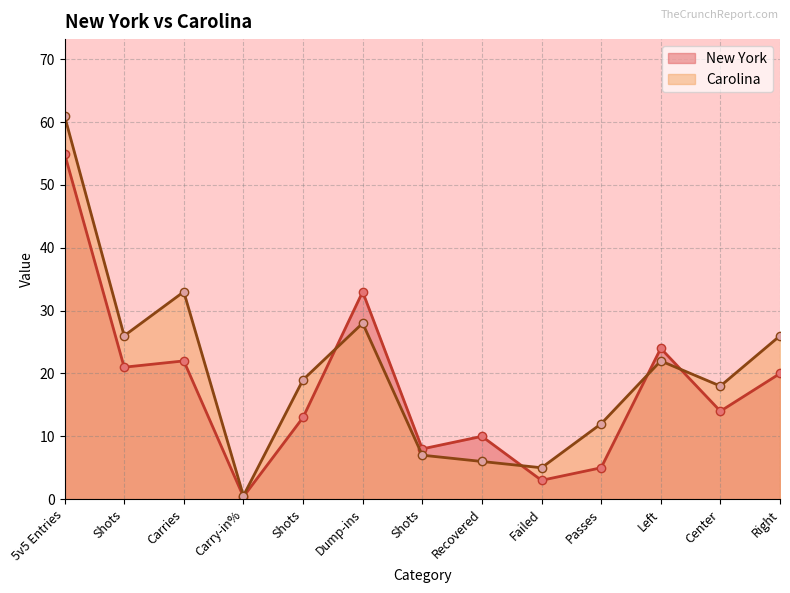

What is the label of the 1st point from the left?

5v5 Entries